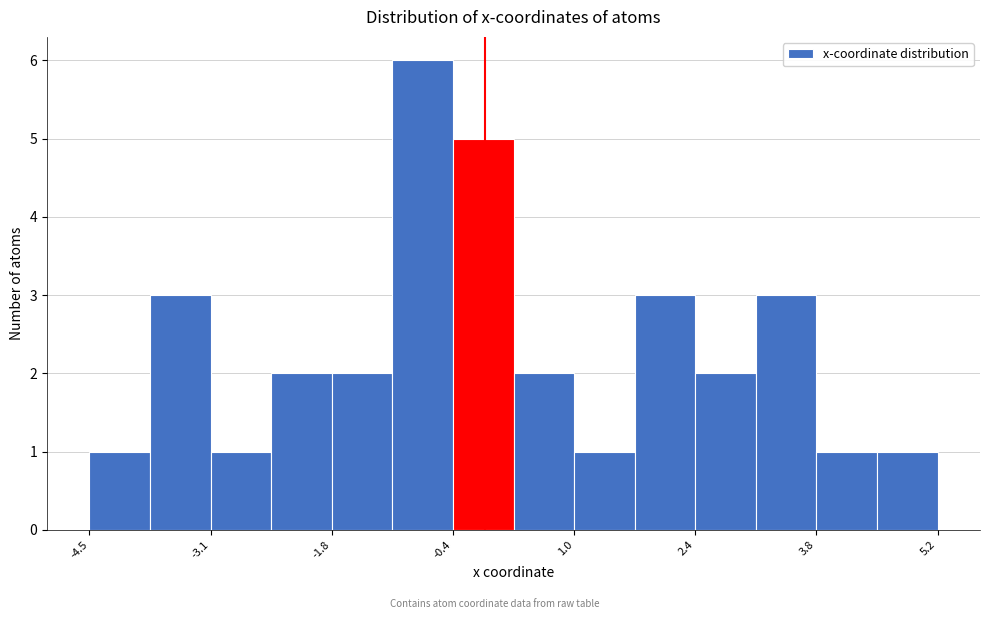

Read against the x-axis, roughly where is the centre of the tallest bar?

-0.8